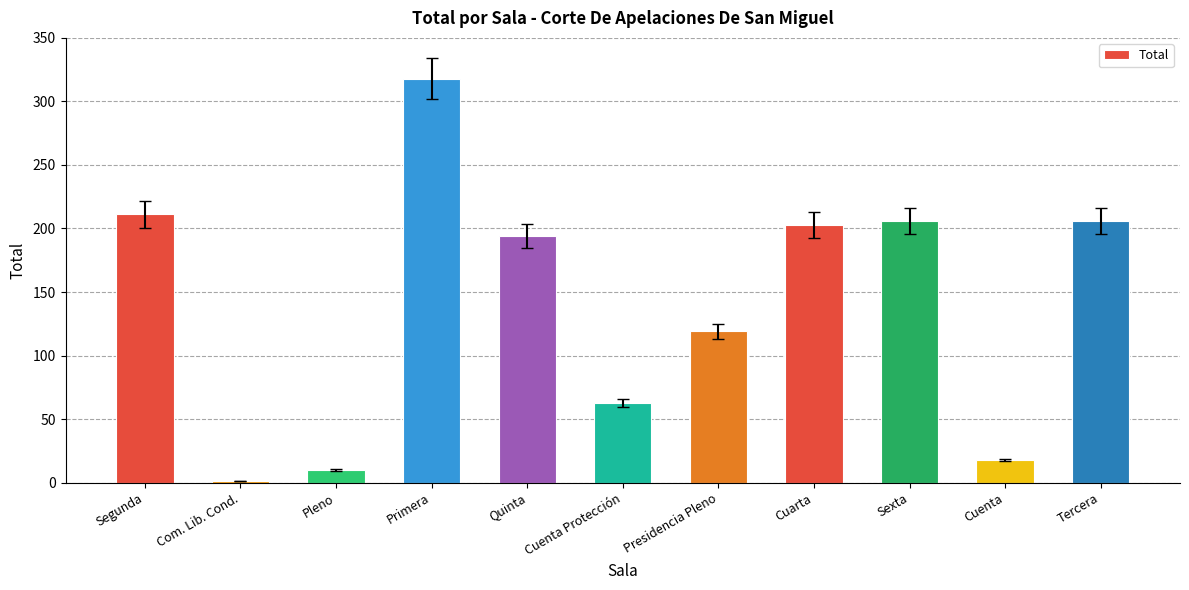

Count the number of data series in this chart.

1